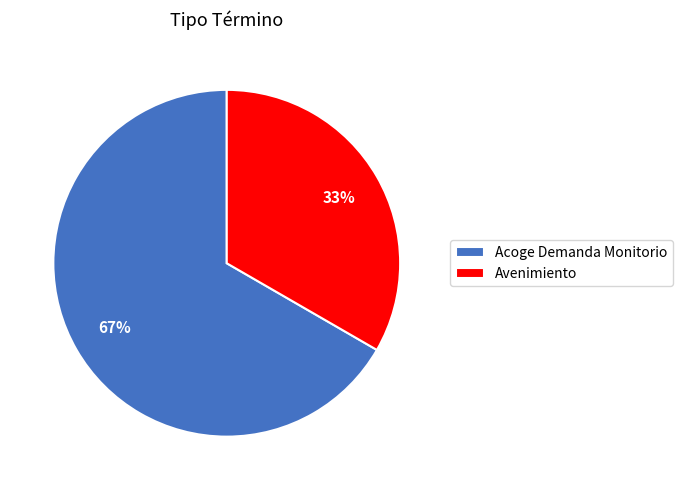

Do Acoge Demanda Monitorio and Avenimiento together represent more than half of the pie?

Yes